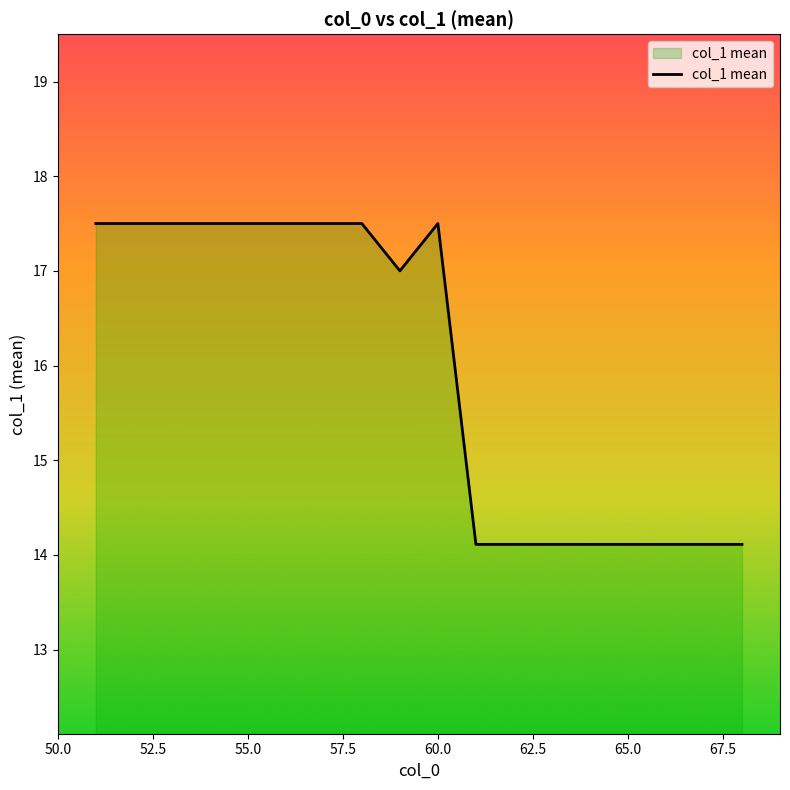

Does the chart display data point markers on the line(s)?

No